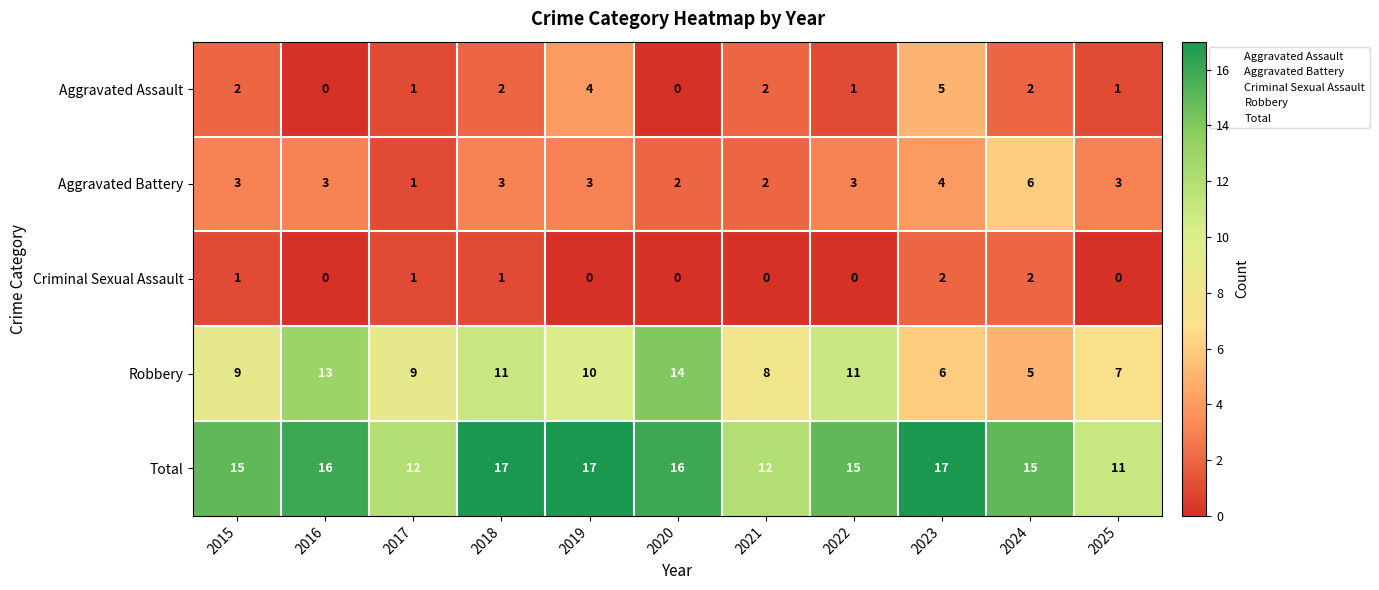

What is the sum of the Total values at 2021 and 2016?

28